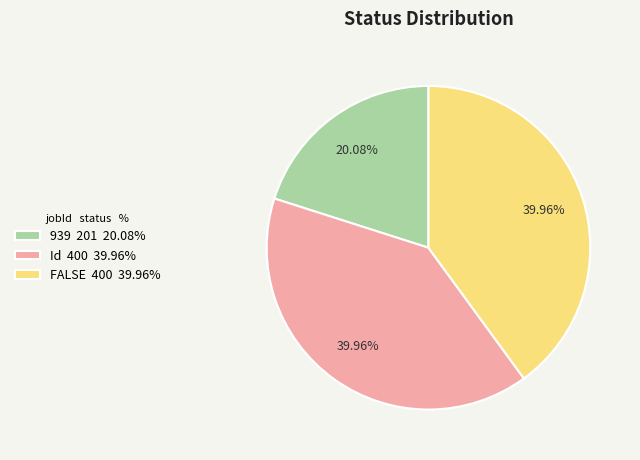

Is FALSE the majority of the pie?

No